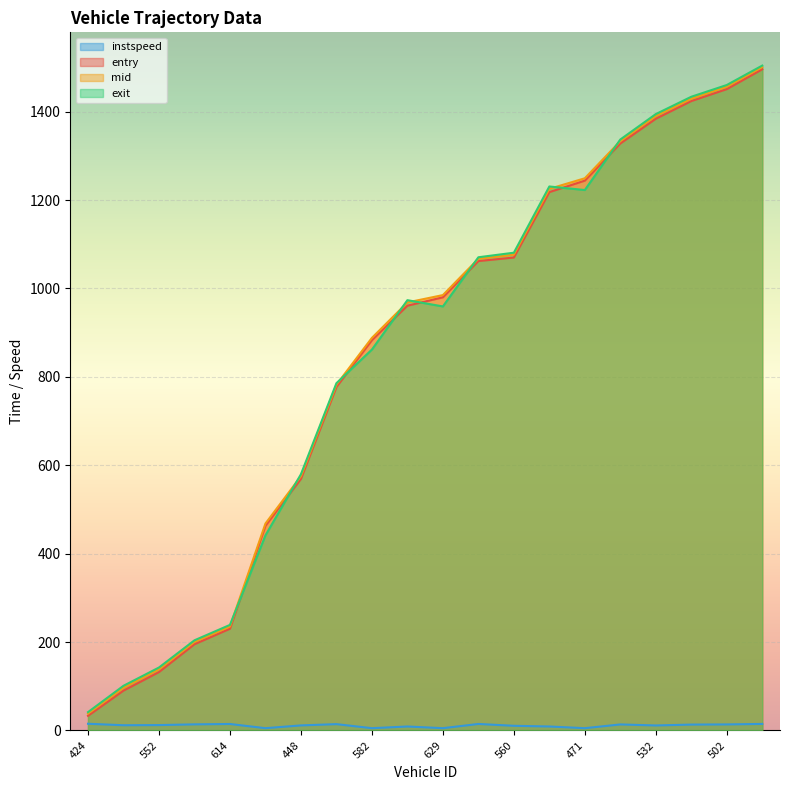

How many data points in mid are less than 985?

10